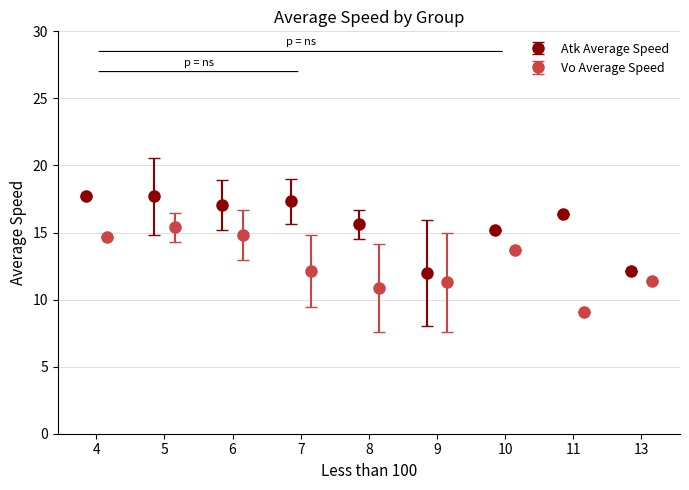

True or false: Vo Average Speed has a value of 3.3 at 7.

False